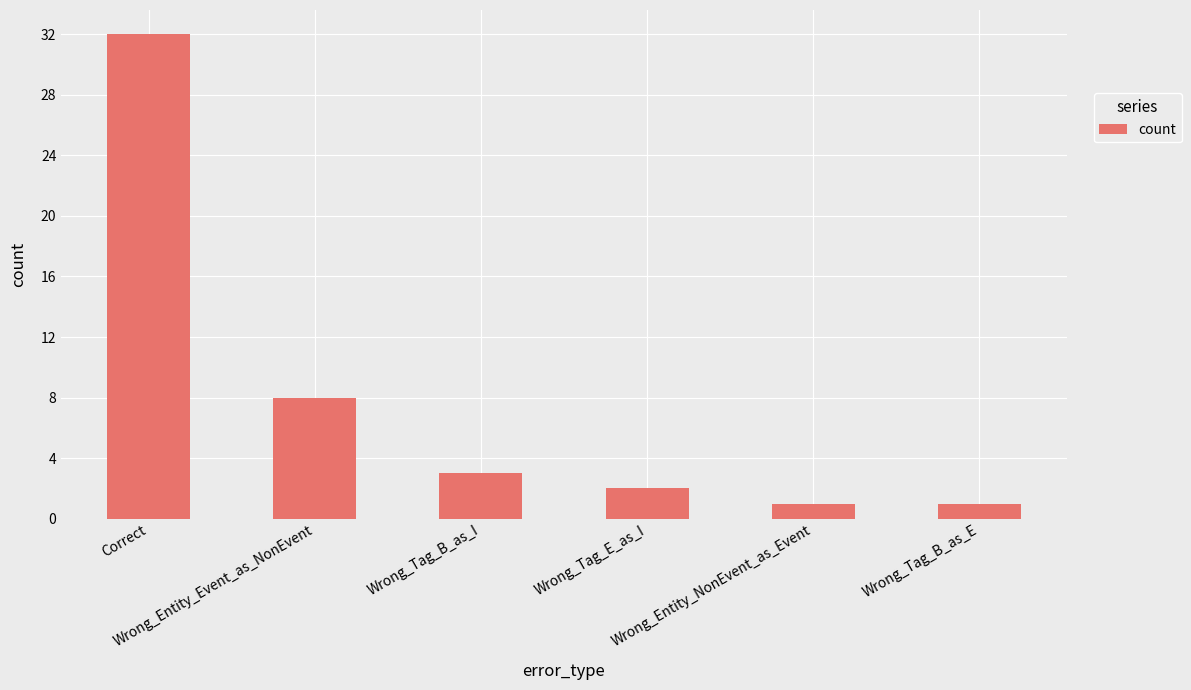

How many data points are less than 3?

3